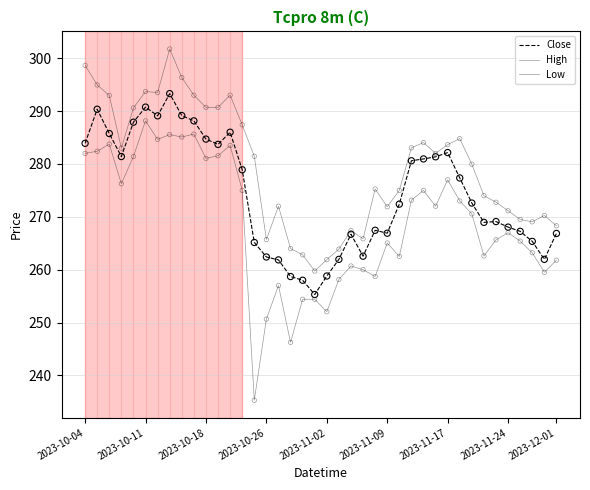

Is this an area chart (filled region under the line)?

No